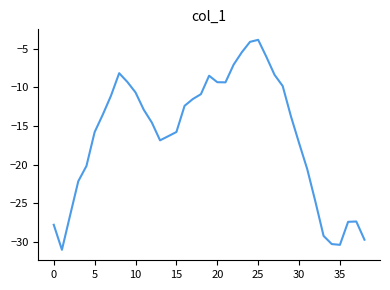

What is the maximum value shown in the chart?

-3.9